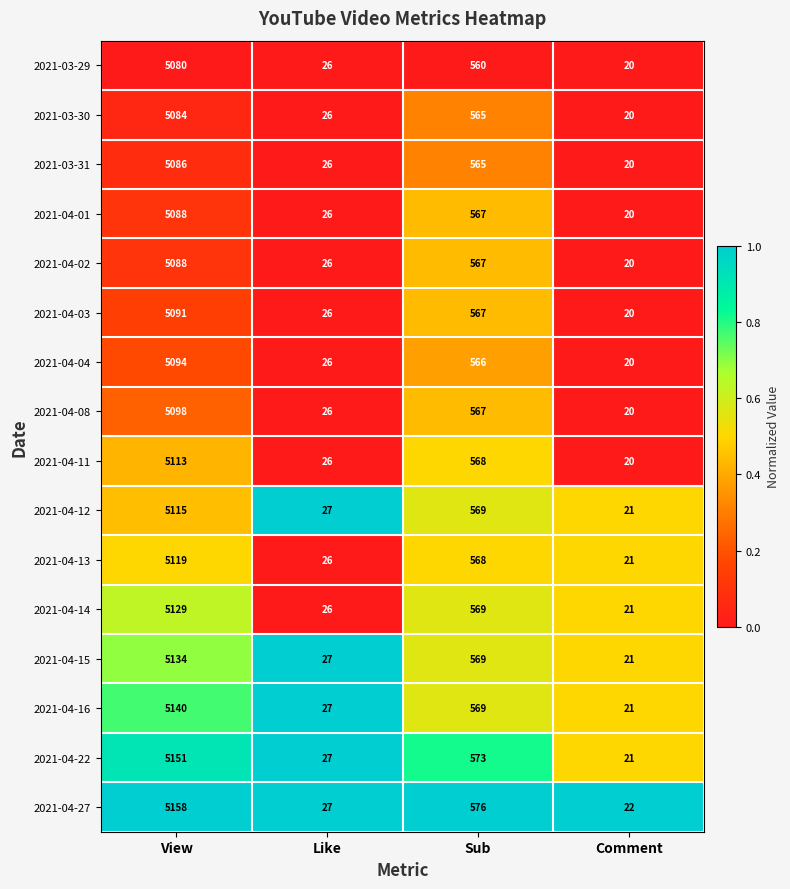

Is it true that 2021-04-08 equals 830 at Sub?

False